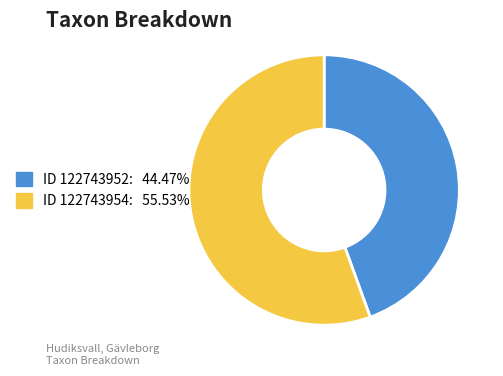

Is there a majority slice in this chart?

Yes